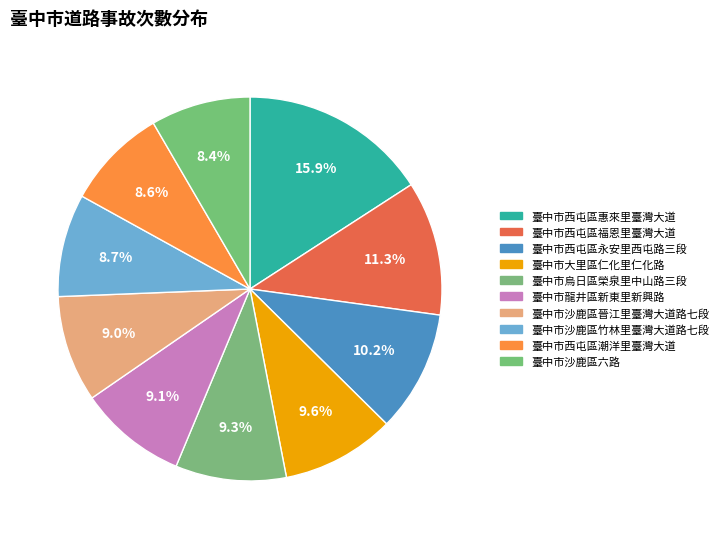

What is the total percentage of 臺中市西屯區永安里西屯路三段 and 臺中市沙鹿區竹林里臺灣大道路七段?

18.9%